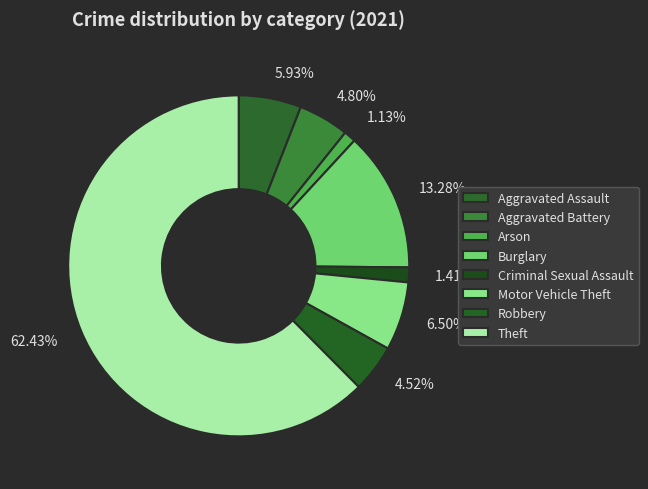

To the nearest percent, what is the combined percentage of Robbery and Criminal Sexual Assault?

6%